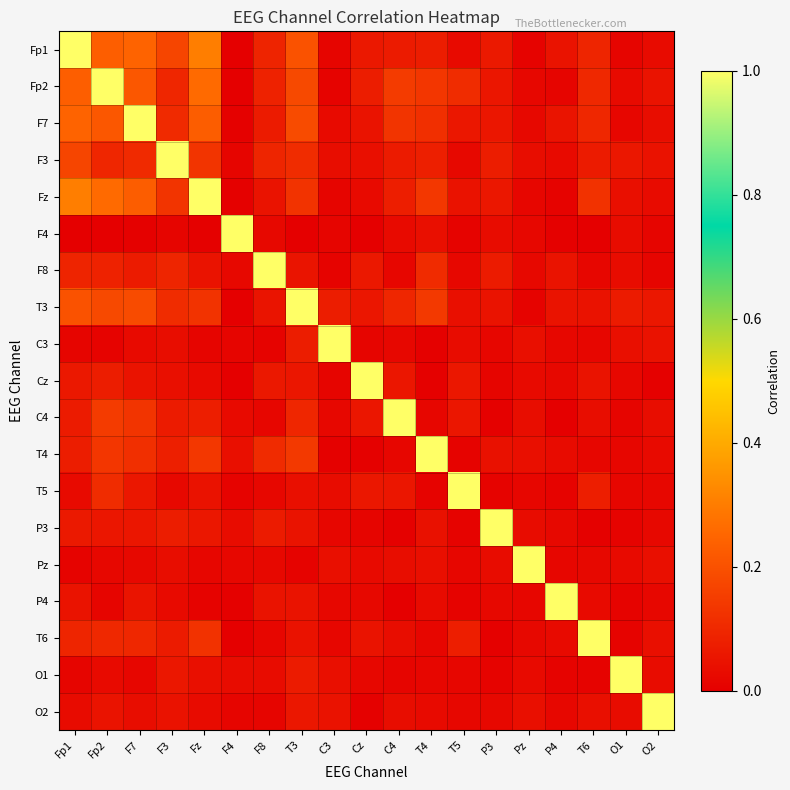

Which has a higher value, P3 or T5?

P3